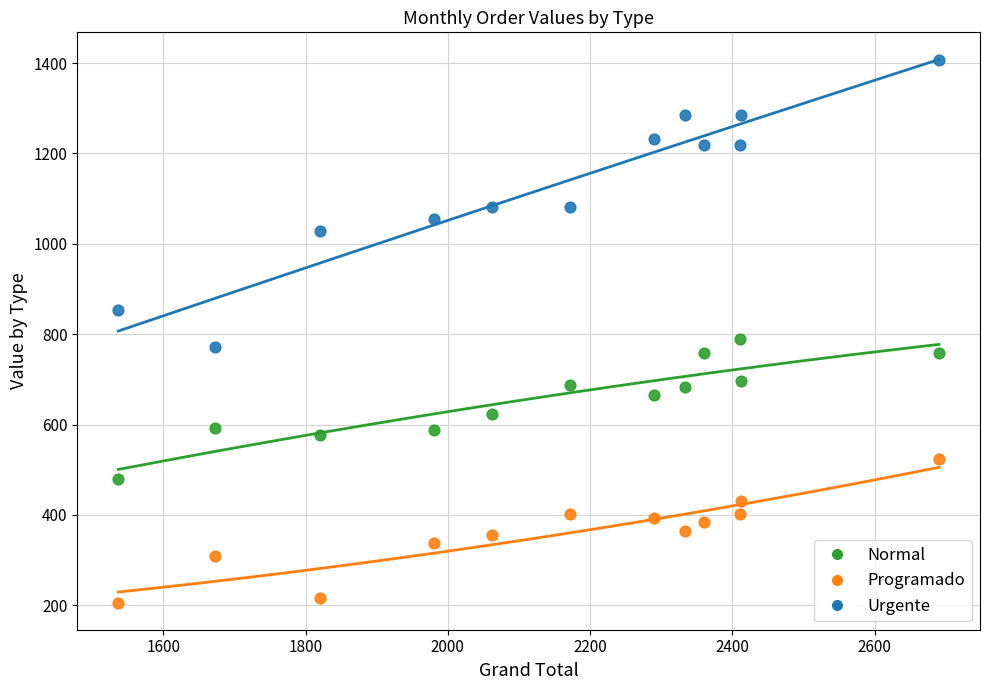

Across all series, what Y value is closest to 806?

790.4